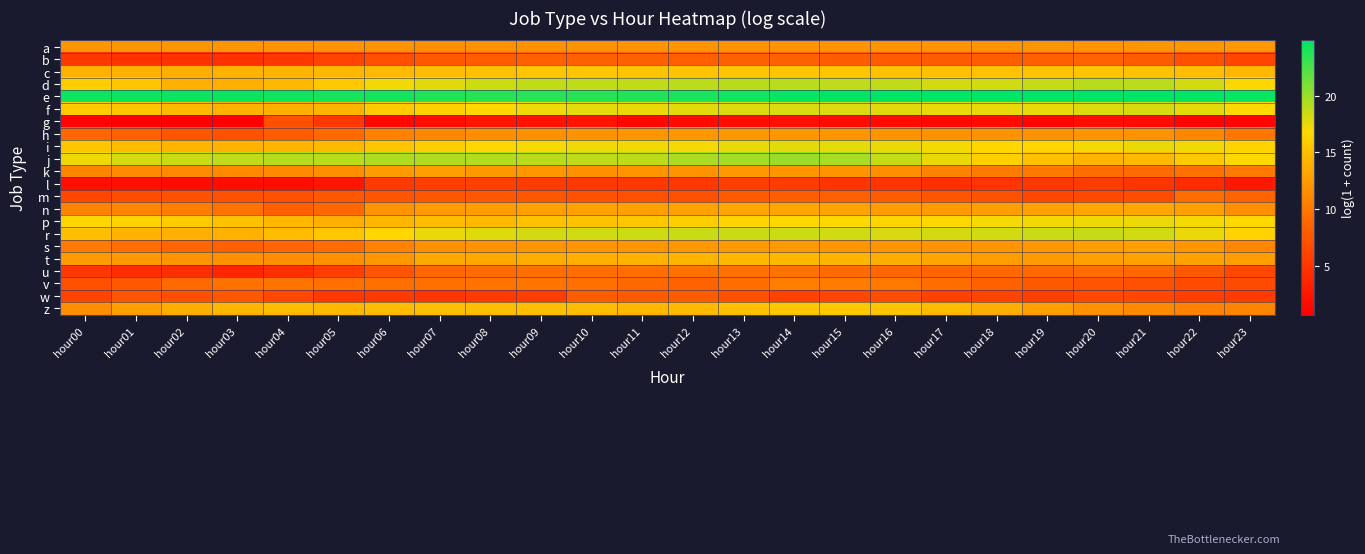

Reading left to right, what are all the values shown in this chart?

a: hour00=12.2	hour01=12.2	hour02=12.2	hour03=12.1	hour04=12.0	hour05=11.9	hour06=11.9	hour07=11.7	hour08=11.7	hour09=11.8	hour10=11.9	hour11=12.0	hour12=12.0	hour13=12.0	hour14=12.0	hour15=12.1	hour16=12.0	hour17=12.0	hour18=12.1	hour19=12.1	hour20=12.0	hour21=12.1	hour22=12.2	hour23=12.2
b: hour00=5.2	hour01=4.7	hour02=4.7	hour03=4.6	hour04=5.0	hour05=6.0	hour06=7.1	hour07=7.8	hour08=8.0	hour09=8.3	hour10=8.4	hour11=8.4	hour12=8.3	hour13=8.4	hour14=8.4	hour15=8.1	hour16=8.0	hour17=8.1	hour18=8.2	hour19=8.4	hour20=8.6	hour21=8.0	hour22=7.1	hour23=6.3
c: hour00=14.2	hour01=14.1	hour02=13.9	hour03=14.2	hour04=14.3	hour05=14.6	hour06=14.7	hour07=14.9	hour08=15.1	hour09=15.4	hour10=15.4	hour11=15.4	hour12=15.3	hour13=15.5	hour14=15.5	hour15=15.5	hour16=15.3	hour17=15.1	hour18=15.2	hour19=15.3	hour20=15.5	hour21=15.3	hour22=14.9	hour23=14.5
d: hour00=16.1	hour01=15.4	hour02=14.0	hour03=13.9	hour04=14.6	hour05=15.7	hour06=17.2	hour07=17.8	hour08=18.4	hour09=18.7	hour10=18.8	hour11=18.8	hour12=18.9	hour13=19.0	hour14=19.0	hour15=18.8	hour16=18.8	hour17=18.2	hour18=18.3	hour19=18.6	hour20=19.1	hour21=18.9	hour22=18.2	hour23=16.9
e: hour00=24.5	hour01=24.5	hour02=24.5	hour03=24.5	hour04=24.3	hour05=24.1	hour06=24.2	hour07=23.8	hour08=23.6	hour09=23.6	hour10=23.6	hour11=23.8	hour12=24.0	hour13=24.3	hour14=24.6	hour15=24.8	hour16=24.9	hour17=24.8	hour18=24.8	hour19=24.8	hour20=24.9	hour21=24.9	hour22=24.8	hour23=24.6
f: hour00=15.9	hour01=15.5	hour02=14.7	hour03=14.2	hour04=13.9	hour05=14.4	hour06=15.9	hour07=16.3	hour08=16.8	hour09=17.3	hour10=17.6	hour11=17.4	hour12=17.7	hour13=17.9	hour14=18.0	hour15=18.0	hour16=17.8	hour17=17.5	hour18=17.5	hour19=17.6	hour20=17.9	hour21=18.0	hour22=17.7	hour23=16.8
g: hour00=1.1	hour01=0.7	hour02=0.7	hour03=0.7	hour04=7.1	hour05=5.2	hour06=1.4	hour07=1.8	hour08=2.4	hour09=2.2	hour10=2.3	hour11=1.4	hour12=1.6	hour13=1.8	hour14=1.9	hour15=1.6	hour16=1.6	hour17=1.4	hour18=1.6	hour19=1.1	hour20=1.8	hour21=1.6	hour22=1.1	hour23=1.1
h: hour00=8.8	hour01=8.3	hour02=7.5	hour03=7.2	hour04=8.1	hour05=9.0	hour06=10.7	hour07=11.2	hour08=11.6	hour09=11.8	hour10=11.9	hour11=12.1	hour12=12.3	hour13=12.3	hour14=12.2	hour15=12.1	hour16=12.0	hour17=11.9	hour18=11.9	hour19=11.9	hour20=12.1	hour21=11.9	hour22=11.1	hour23=9.9
i: hour00=15.5	hour01=14.8	hour02=14.4	hour03=14.2	hour04=14.3	hour05=14.7	hour06=15.5	hour07=16.1	hour08=16.7	hour09=17.1	hour10=17.3	hour11=17.2	hour12=17.2	hour13=17.5	hour14=17.7	hour15=17.6	hour16=17.4	hour17=17.1	hour18=16.8	hour19=16.7	hour20=17.1	hour21=17.4	hour22=17.3	hour23=16.4
j: hour00=17.3	hour01=18.1	hour02=18.5	hour03=18.8	hour04=19.1	hour05=19.0	hour06=19.3	hour07=19.3	hour08=19.3	hour09=19.1	hour10=18.9	hour11=18.9	hour12=19.4	hour13=19.7	hour14=20.0	hour15=19.6	hour16=18.6	hour17=17.5	hour18=16.2	hour19=15.1	hour20=14.4	hour21=14.6	hour22=15.7	hour23=16.9
k: hour00=11.0	hour01=11.3	hour02=11.2	hour03=11.4	hour04=11.3	hour05=11.6	hour06=12.4	hour07=12.7	hour08=12.3	hour09=12.2	hour10=11.8	hour11=12.1	hour12=11.9	hour13=12.3	hour14=12.2	hour15=12.0	hour16=11.6	hour17=10.8	hour18=10.2	hour19=10.1	hour20=9.3	hour21=9.2	hour22=9.5	hour23=10.1
l: hour00=1.9	hour01=1.9	hour02=1.6	hour03=1.8	hour04=1.8	hour05=2.4	hour06=5.3	hour07=5.6	hour08=5.8	hour09=5.5	hour10=5.2	hour11=5.1	hour12=5.2	hour13=5.6	hour14=5.6	hour15=4.9	hour16=4.8	hour17=4.5	hour18=4.9	hour19=5.1	hour20=5.5	hour21=5.0	hour22=4.2	hour23=2.6
m: hour00=6.3	hour01=6.8	hour02=7.2	hour03=7.3	hour04=7.1	hour05=7.7	hour06=7.4	hour07=7.5	hour08=7.7	hour09=7.5	hour10=7.2	hour11=7.0	hour12=7.0	hour13=7.8	hour14=8.2	hour15=8.2	hour16=8.0	hour17=7.4	hour18=7.2	hour19=6.3	hour20=6.4	hour21=6.7	hour22=9.3	hour23=8.6
n: hour00=10.8	hour01=10.9	hour02=10.5	hour03=9.7	hour04=8.3	hour05=8.9	hour06=11.9	hour07=12.5	hour08=12.6	hour09=12.8	hour10=13.0	hour11=12.8	hour12=13.0	hour13=13.1	hour14=13.2	hour15=13.1	hour16=12.6	hour17=12.5	hour18=12.7	hour19=13.0	hour20=13.4	hour21=13.3	hour22=12.8	hour23=11.6
p: hour00=16.6	hour01=16.5	hour02=16.0	hour03=15.3	hour04=14.5	hour05=13.9	hour06=14.4	hour07=14.8	hour08=14.7	hour09=15.2	hour10=15.3	hour11=15.6	hour12=16.1	hour13=16.6	hour14=16.8	hour15=16.8	hour16=16.6	hour17=16.8	hour18=17.1	hour19=17.3	hour20=17.4	hour21=17.4	hour22=17.1	hour23=16.8
r: hour00=15.0	hour01=14.1	hour02=14.0	hour03=14.0	hour04=14.8	hour05=15.6	hour06=16.7	hour07=17.5	hour08=17.8	hour09=18.2	hour10=18.3	hour11=18.4	hour12=18.5	hour13=18.5	hour14=18.4	hour15=18.3	hour16=18.1	hour17=18.1	hour18=18.3	hour19=18.5	hour20=18.6	hour21=18.3	hour22=17.4	hour23=16.4
s: hour00=10.3	hour01=9.4	hour02=8.8	hour03=8.3	hour04=8.7	hour05=9.2	hour06=10.8	hour07=11.7	hour08=12.0	hour09=12.1	hour10=12.1	hour11=12.2	hour12=12.3	hour13=12.4	hour14=12.4	hour15=12.1	hour16=12.1	hour17=12.0	hour18=12.1	hour19=12.4	hour20=12.7	hour21=12.8	hour22=12.2	hour23=11.1
t: hour00=12.4	hour01=12.4	hour02=12.0	hour03=11.8	hour04=11.6	hour05=11.7	hour06=12.3	hour07=13.5	hour08=13.4	hour09=13.7	hour10=13.9	hour11=14.2	hour12=14.4	hour13=14.5	hour14=14.6	hour15=14.3	hour16=13.7	hour17=13.2	hour18=12.6	hour19=12.6	hour20=12.8	hour21=13.0	hour22=12.9	hour23=12.6
u: hour00=5.1	hour01=4.3	hour02=4.3	hour03=3.7	hour04=4.4	hour05=5.6	hour06=7.5	hour07=8.7	hour08=9.1	hour09=9.4	hour10=9.3	hour11=9.4	hour12=9.6	hour13=9.6	hour14=9.6	hour15=9.2	hour16=8.8	hour17=8.8	hour18=9.0	hour19=9.1	hour20=9.3	hour21=8.9	hour22=7.8	hour23=6.3
v: hour00=7.1	hour01=7.8	hour02=9.1	hour03=9.6	hour04=9.8	hour05=9.5	hour06=9.4	hour07=9.5	hour08=9.7	hour09=9.8	hour10=9.5	hour11=8.9	hour12=8.5	hour13=9.3	hour14=10.4	hour15=10.3	hour16=10.1	hour17=9.3	hour18=8.4	hour19=7.8	hour20=7.4	hour21=7.0	hour22=6.7	hour23=6.6
w: hour00=6.0	hour01=7.4	hour02=7.0	hour03=7.6	hour04=6.4	hour05=5.1	hour06=5.3	hour07=5.0	hour08=5.3	hour09=5.5	hour10=8.0	hour11=7.9	hour12=8.0	hour13=7.1	hour14=5.9	hour15=6.3	hour16=6.8	hour17=5.9	hour18=6.1	hour19=5.7	hour20=6.4	hour21=6.4	hour22=5.7	hour23=5.4
z: hour00=11.6	hour01=12.8	hour02=13.8	hour03=14.4	hour04=14.8	hour05=14.6	hour06=14.9	hour07=15.0	hour08=15.0	hour09=15.1	hour10=14.8	hour11=14.5	hour12=14.6	hour13=15.1	hour14=15.6	hour15=15.7	hour16=15.5	hour17=14.8	hour18=13.8	hour19=12.8	hour20=11.8	hour21=11.3	hour22=10.8	hour23=10.9